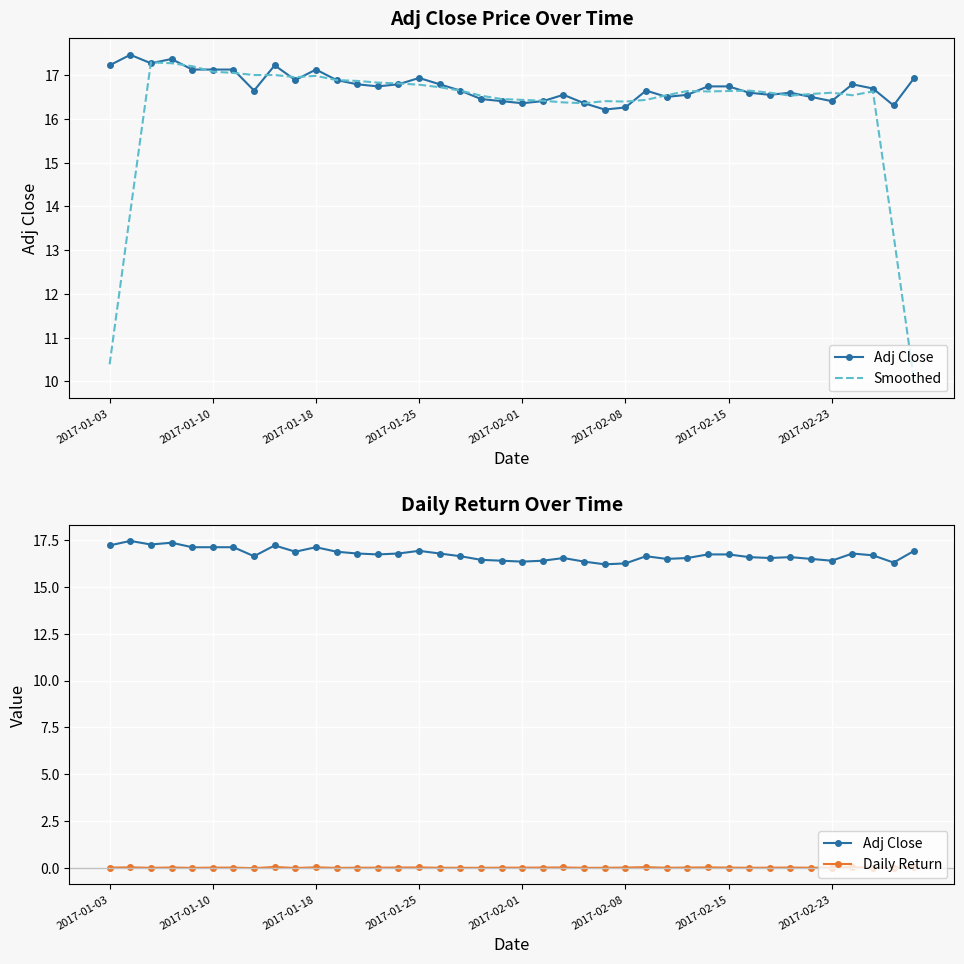

True or false: Adj Close has a value of 26.3 at 2017-01-03.

False